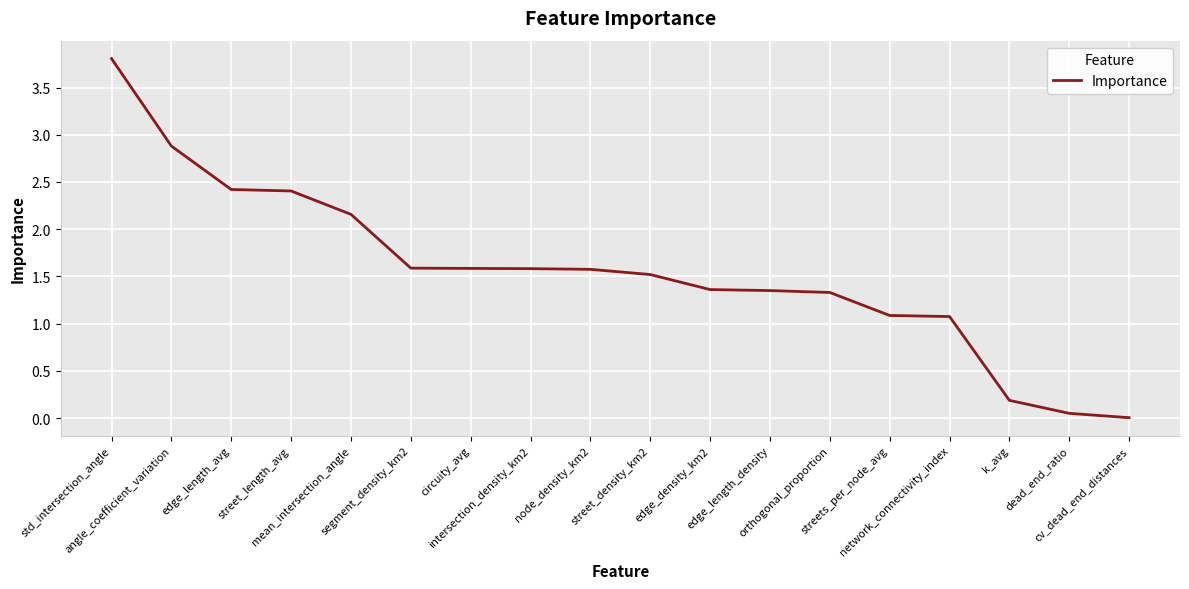

What is the greatest value displayed?

3.8